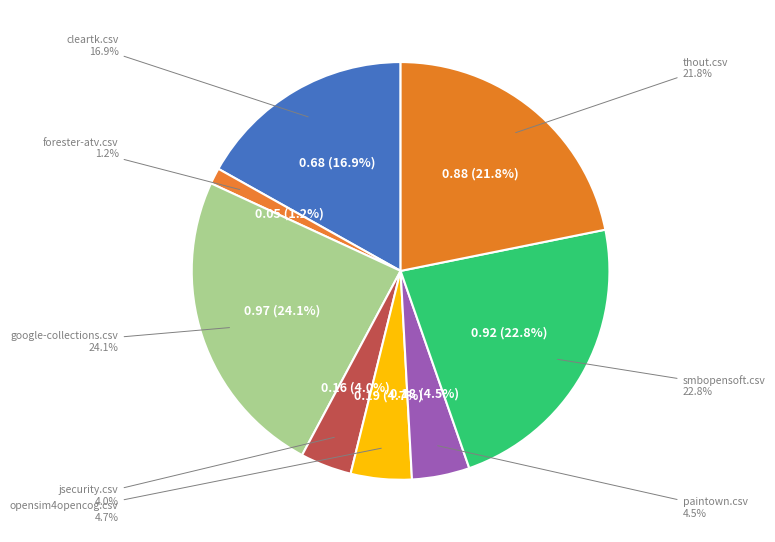

Count the number of slices in the pie.

8